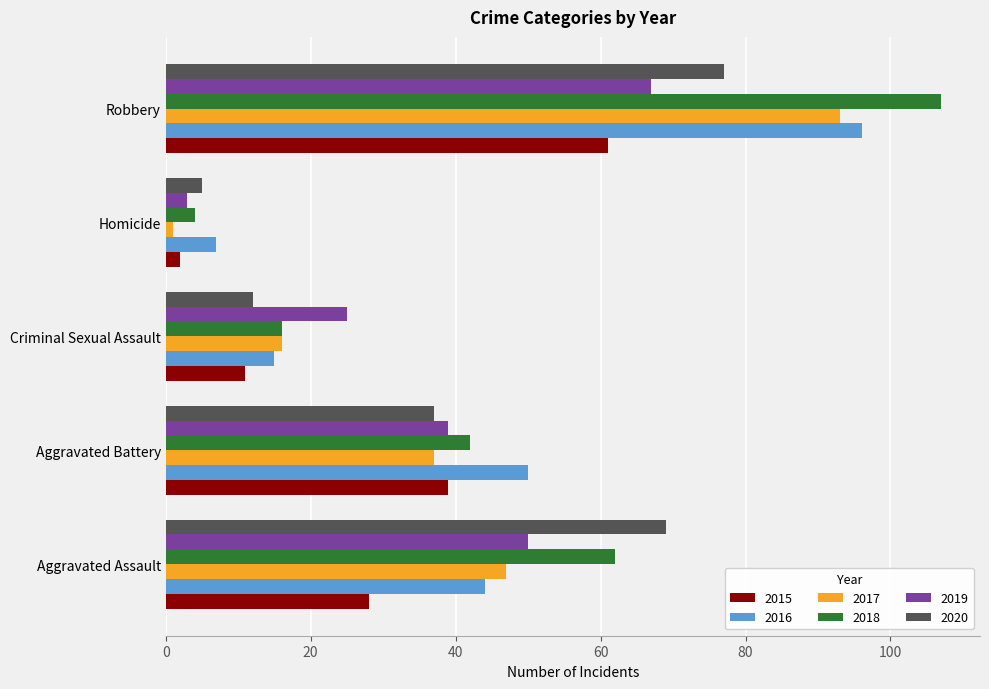

What is the total value across all series at Aggravated Assault?

300